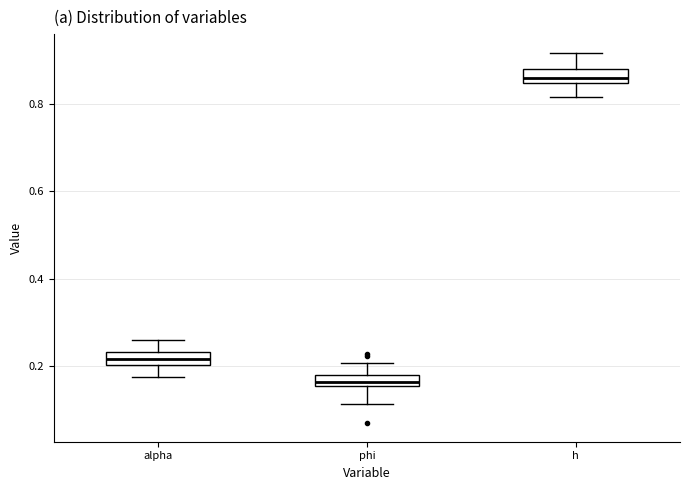

Where does the upper whisker of the box for h end on the y-axis? The values are not printed on the chart, so give them approximately, as read against the axis.

0.92